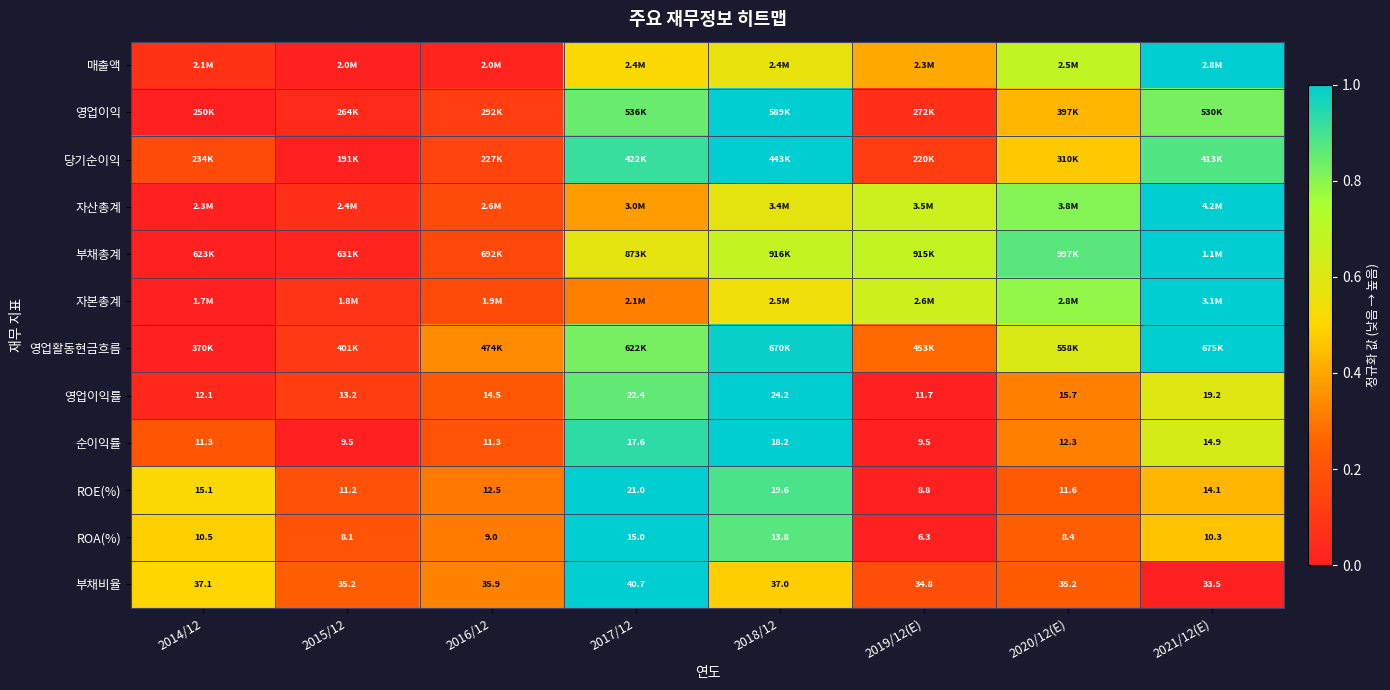

At which label is 영업활동현금흐름 closest to 0?

2014/12